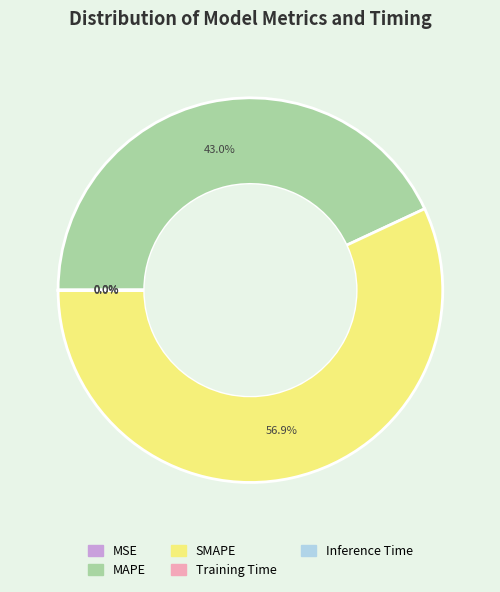

What is the total percentage of MAPE and SMAPE?

100.0%